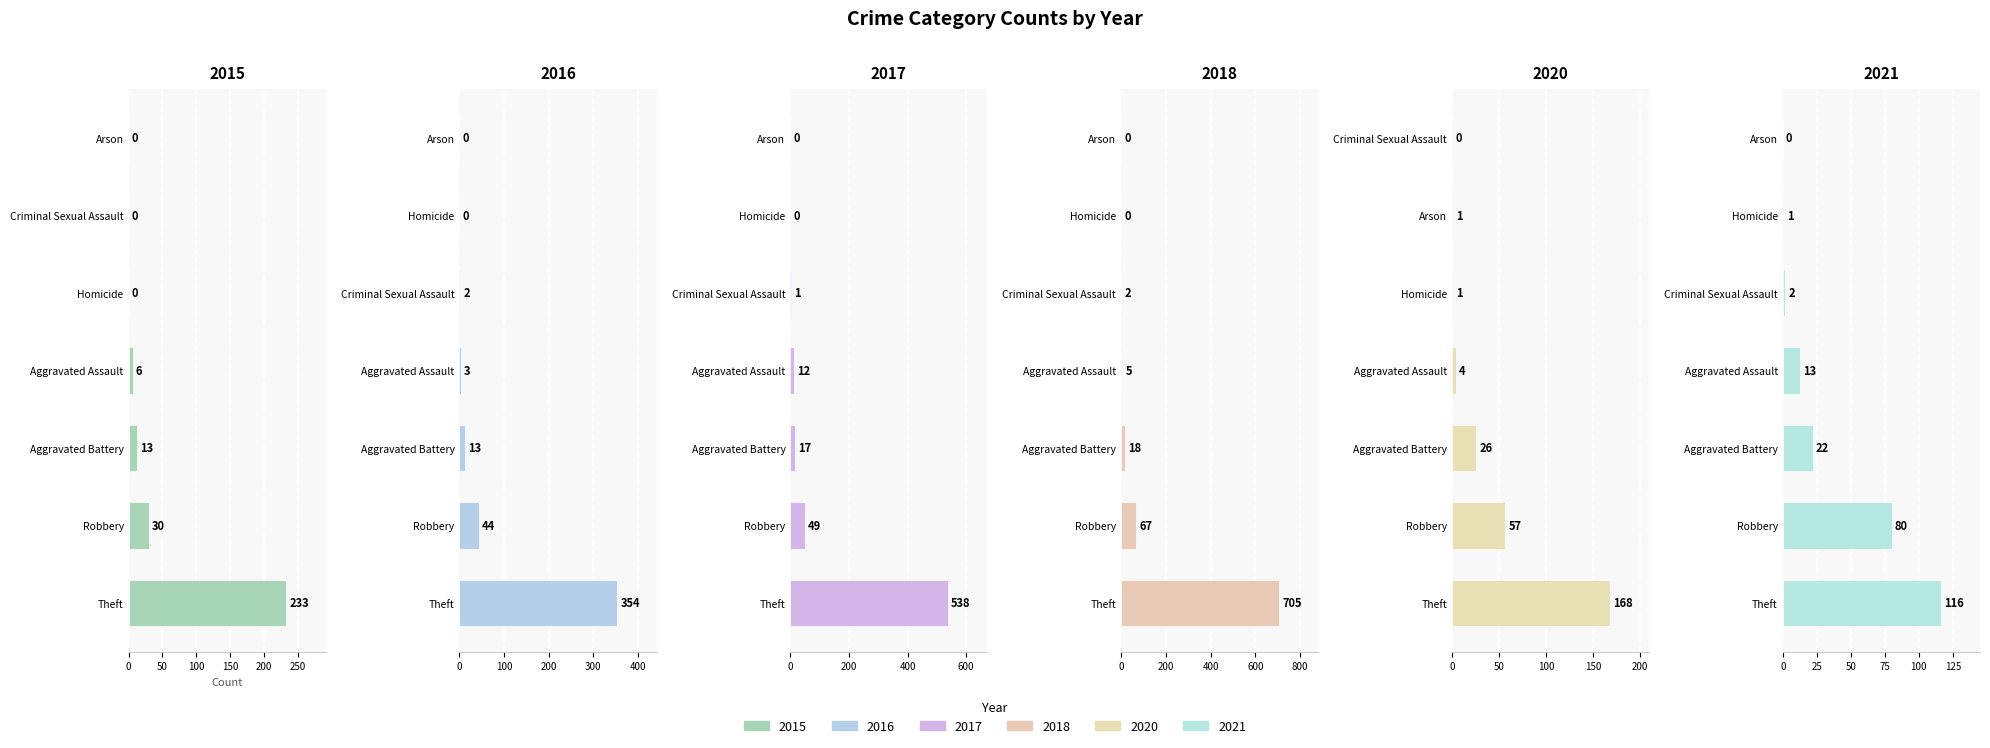

Reading right to left, extract all data points from this chart.

2021: Theft=116	Robbery=80	Homicide=1	Criminal Sexual Assault=2	Arson=0	Aggravated Battery=22	Aggravated Assault=13
2020: Theft=168	Robbery=57	Homicide=1	Criminal Sexual Assault=0	Arson=1	Aggravated Battery=26	Aggravated Assault=4
2015: Theft=233	Robbery=30	Homicide=0	Criminal Sexual Assault=0	Arson=0	Aggravated Battery=13	Aggravated Assault=6
2016: Theft=354	Robbery=44	Homicide=0	Criminal Sexual Assault=2	Arson=0	Aggravated Battery=13	Aggravated Assault=3
2017: Theft=538	Robbery=49	Homicide=0	Criminal Sexual Assault=1	Arson=0	Aggravated Battery=17	Aggravated Assault=12
2018: Theft=705	Robbery=67	Homicide=0	Criminal Sexual Assault=2	Arson=0	Aggravated Battery=18	Aggravated Assault=5